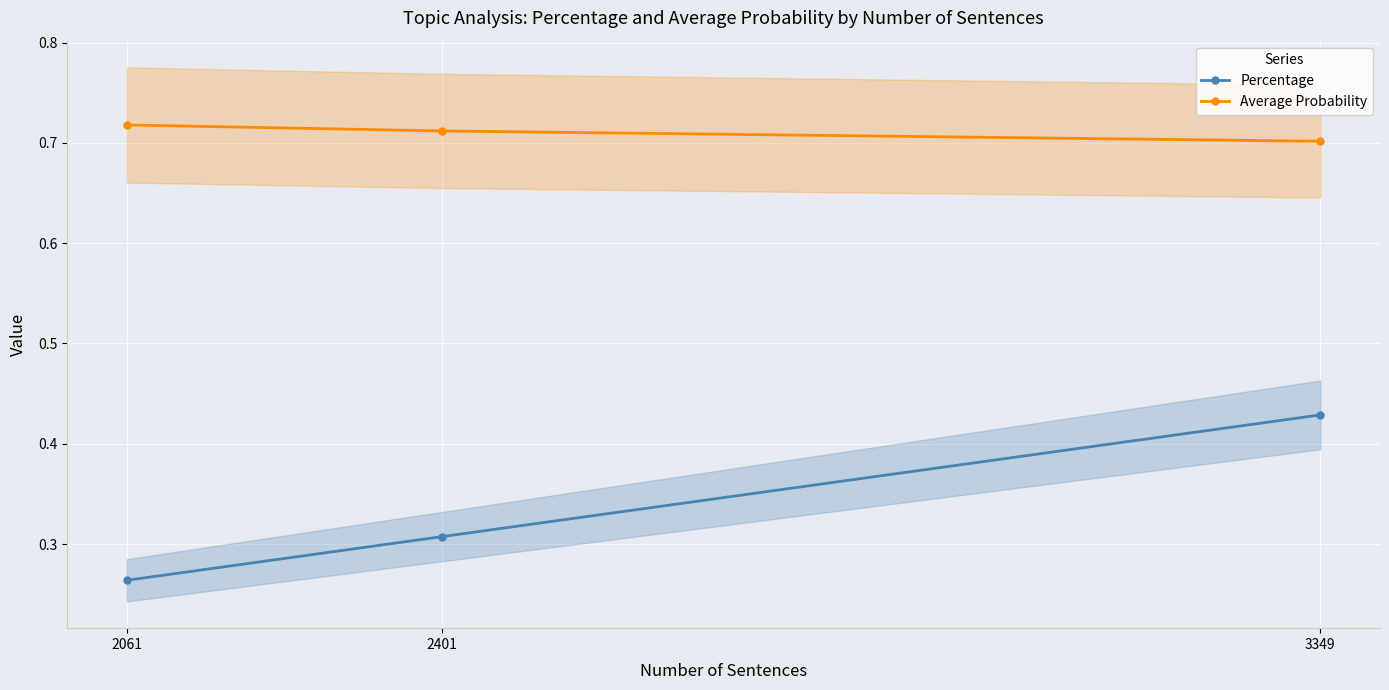

What is the difference between the Percentage values at 3349 and 2401?

0.1